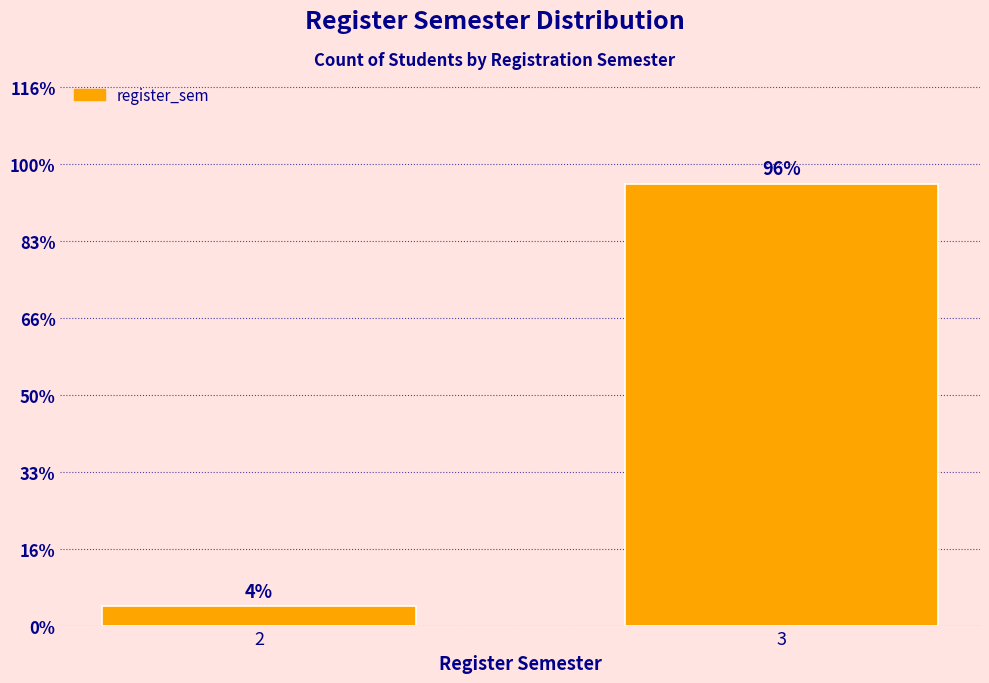

Does the chart contain any negative values?

No